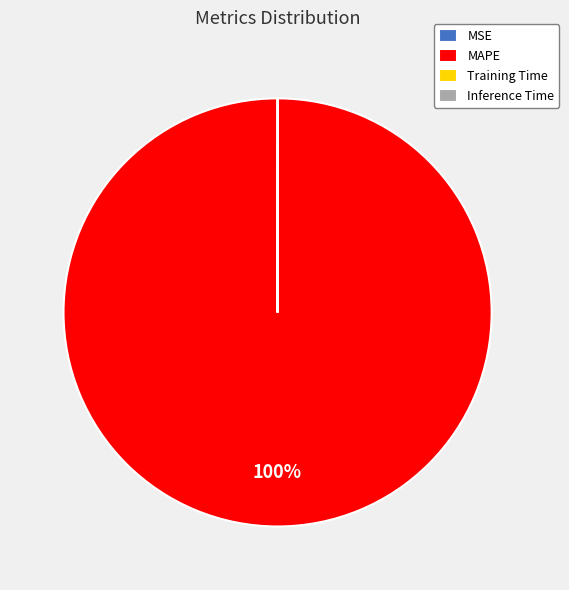

Is there any slice that represents more than half of the pie?

Yes